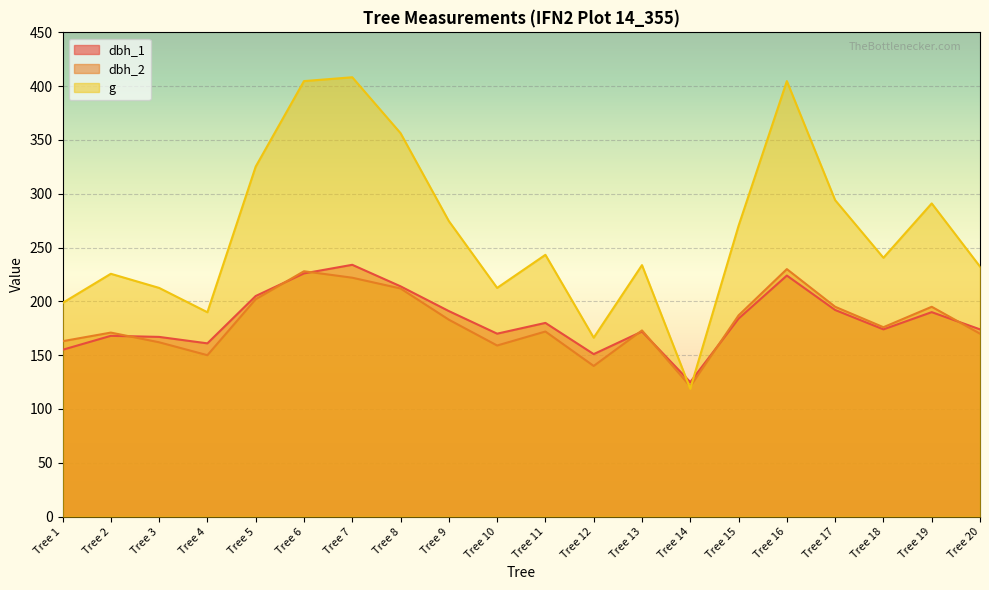

What is the maximum value for g?

408.3